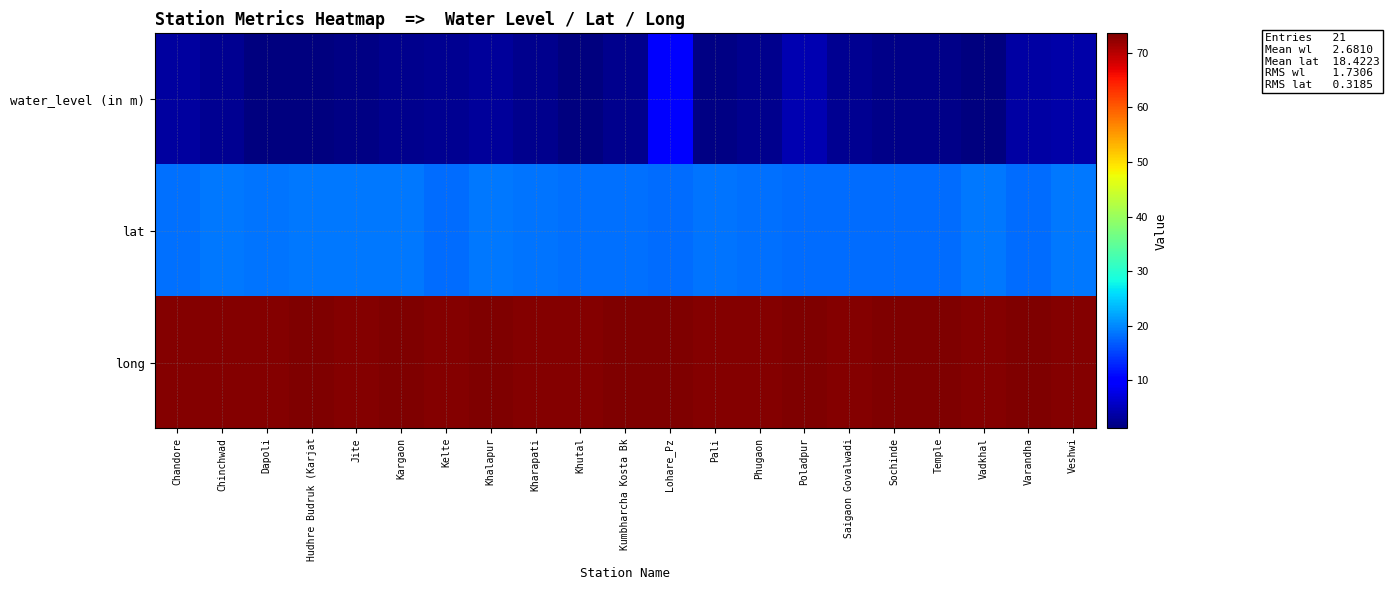

Which series changed the most between Jite and Khutal?

water_level (in m)